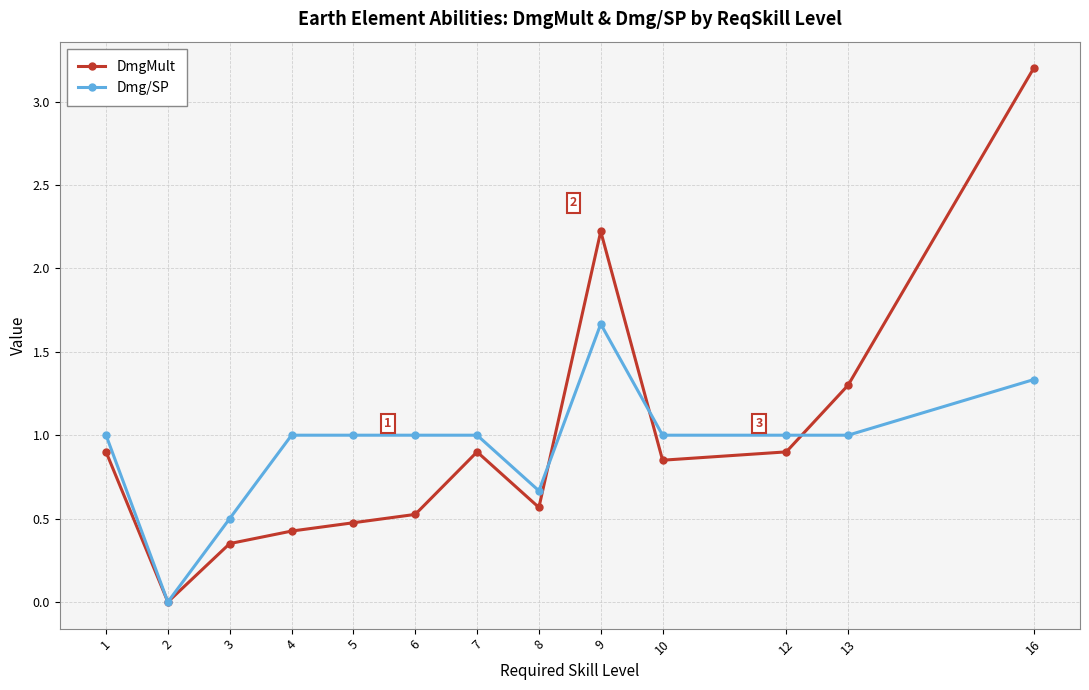

At which category does Dmg/SP reach its first local valley?

2